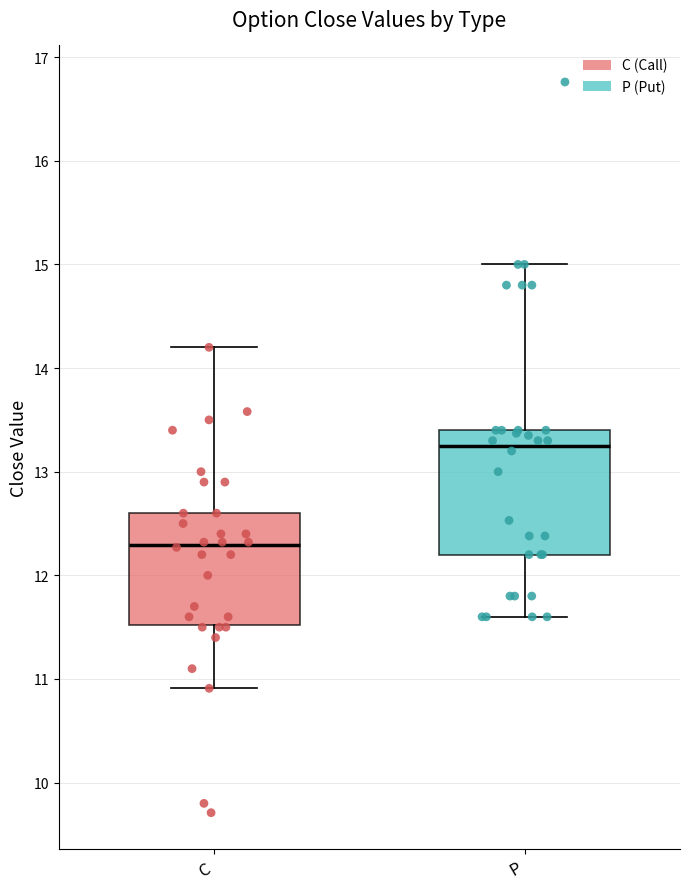

Reading left to right, transcribe this box plot: for each box, give where its median line is, the range the box spans, and where its two whiskers end, as read against the y-axis. The values are not printed on the chart, so give them approximately, as read against the axis.

C: median 12.3, box 11.5 to 12.6, whiskers 10.9 to 14.2
P: median 13.3, box 12.2 to 13.4, whiskers 11.6 to 15.0